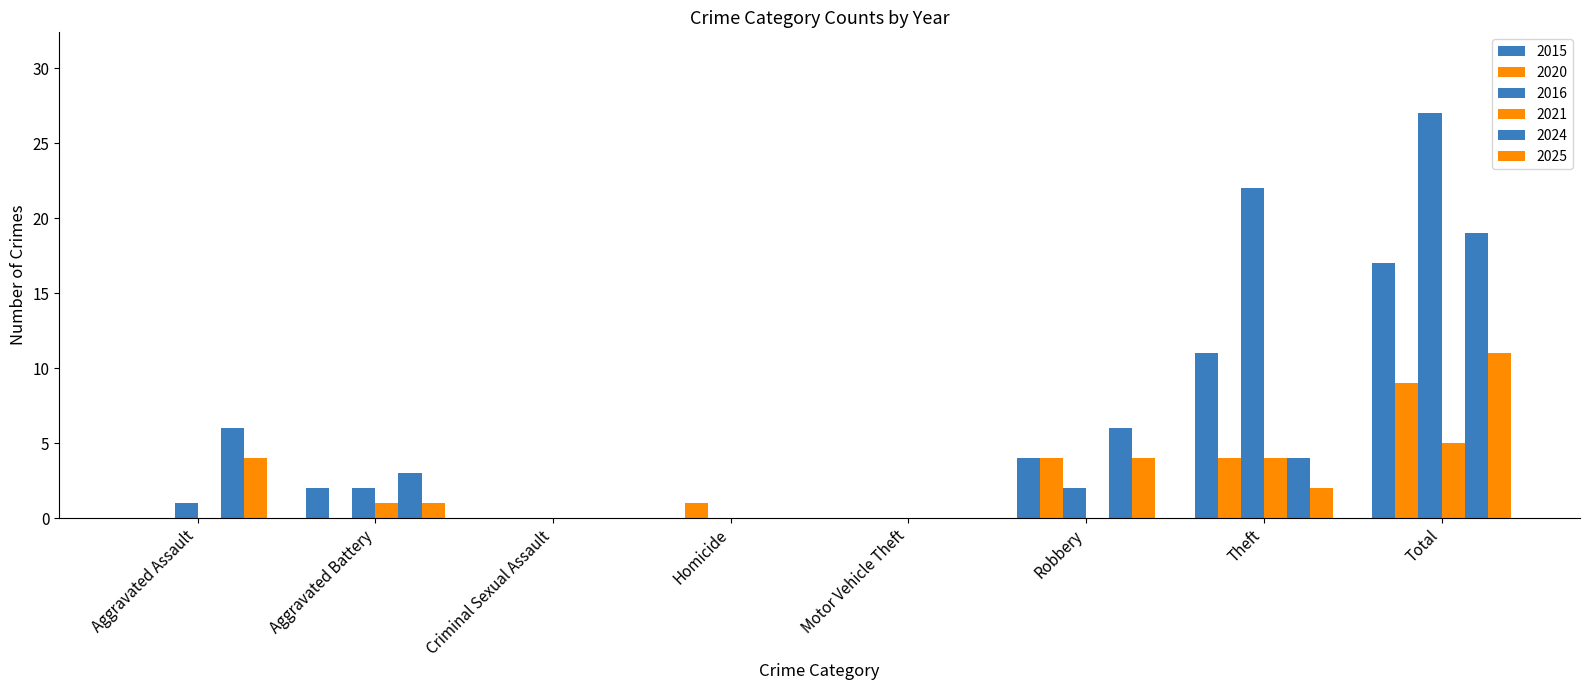

How many groups of bars are there?

8